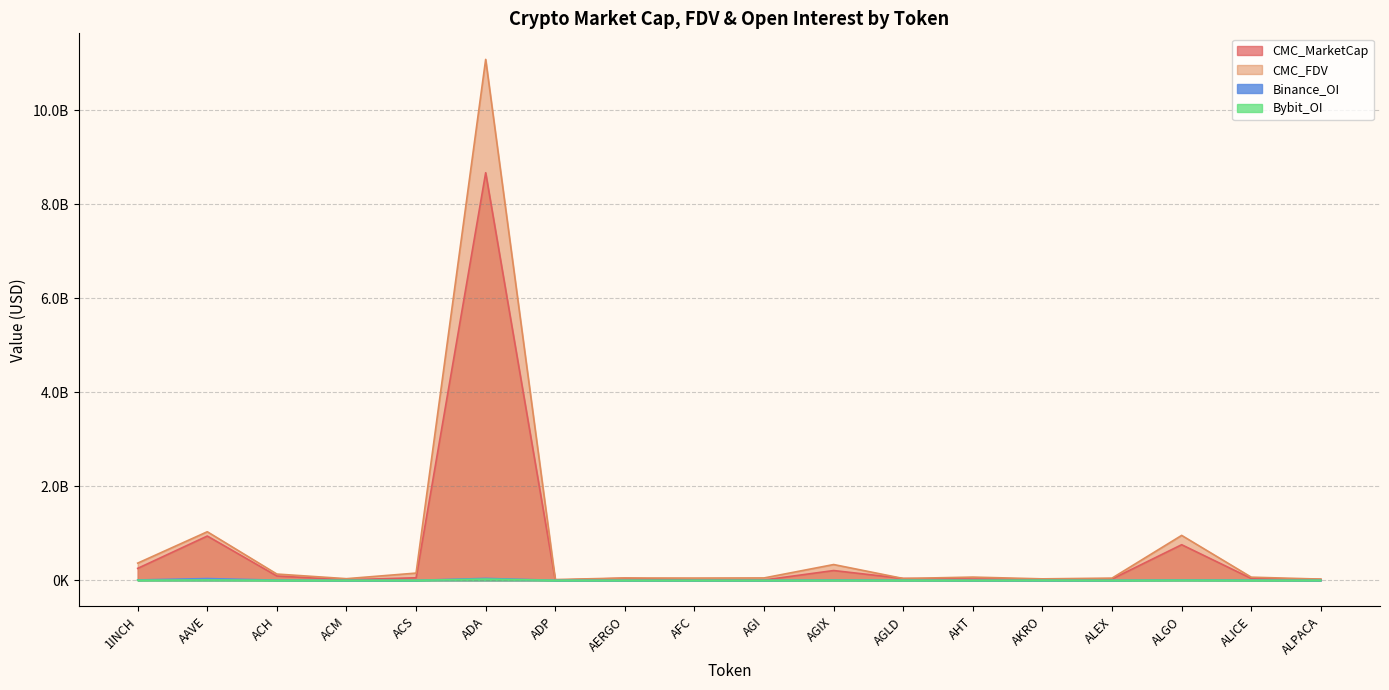

Between ADP and AGLD, which is larger?

AGLD